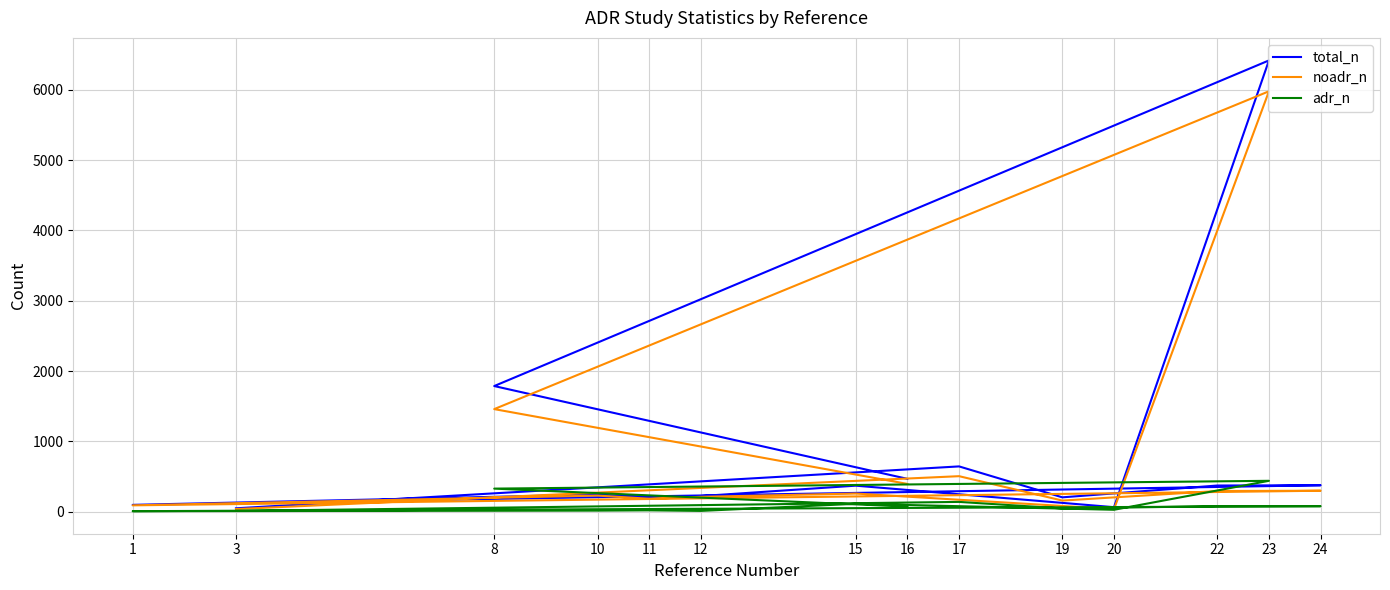

What is the spread (max minus min) of values at 19?

158